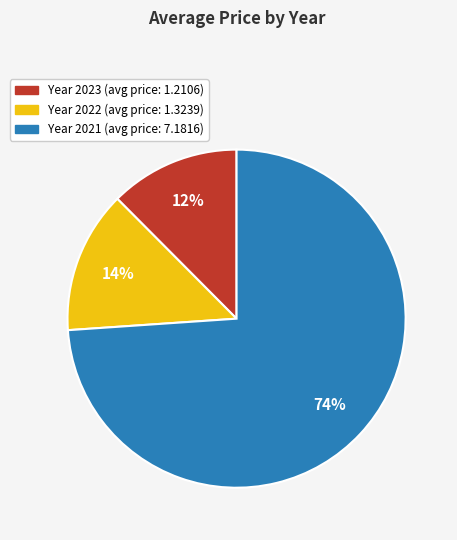

To the nearest percent, what is the average slice percentage?

33%